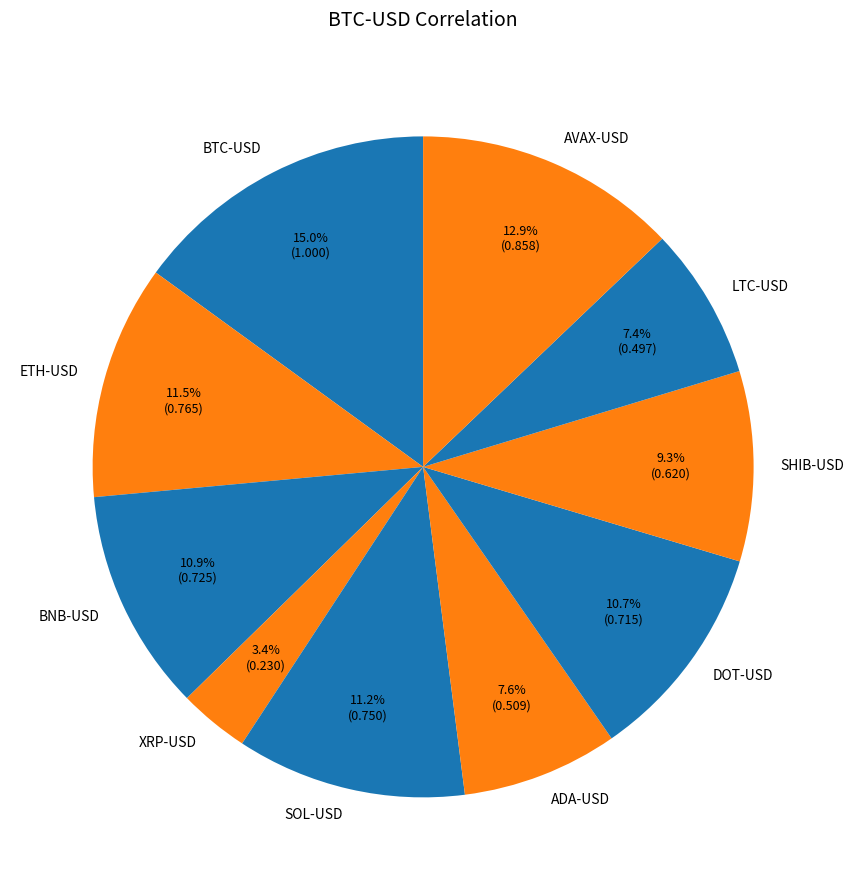

How many slices are in this pie chart?

10